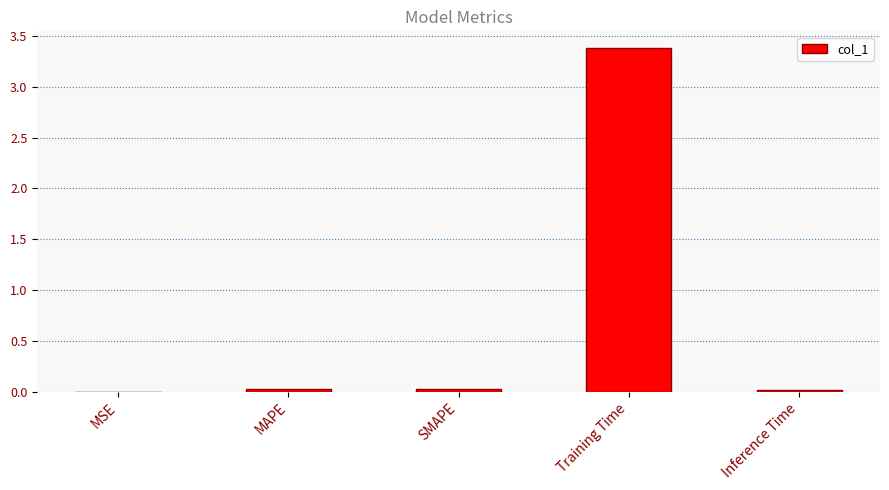

Count the number of data series in this chart.

1